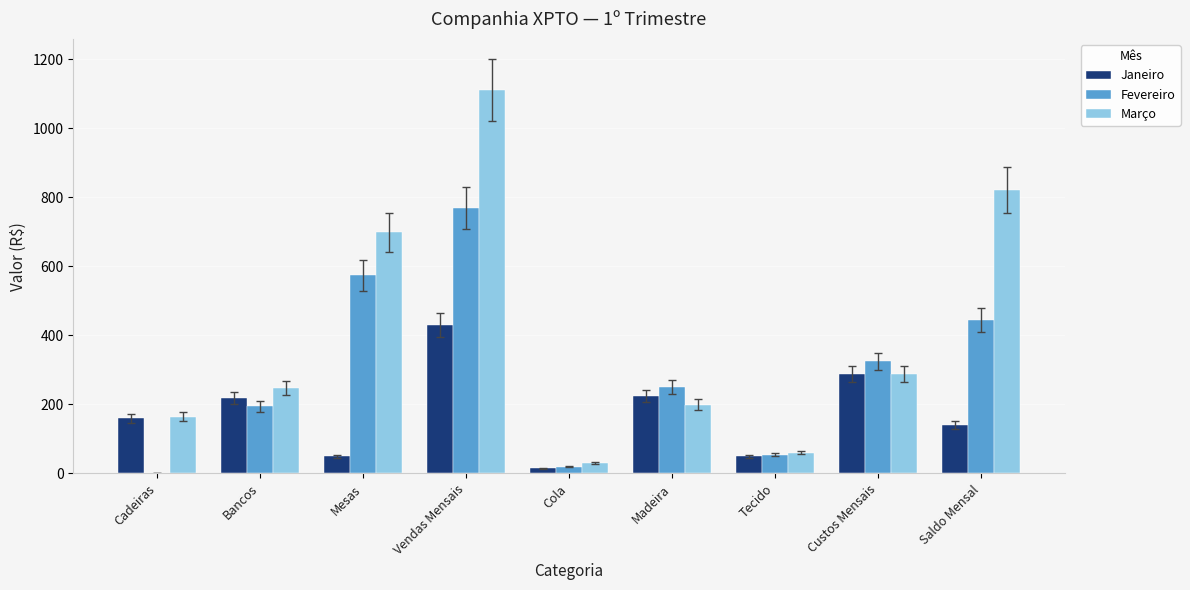

At which category is the sum across all series the highest?

Vendas Mensais